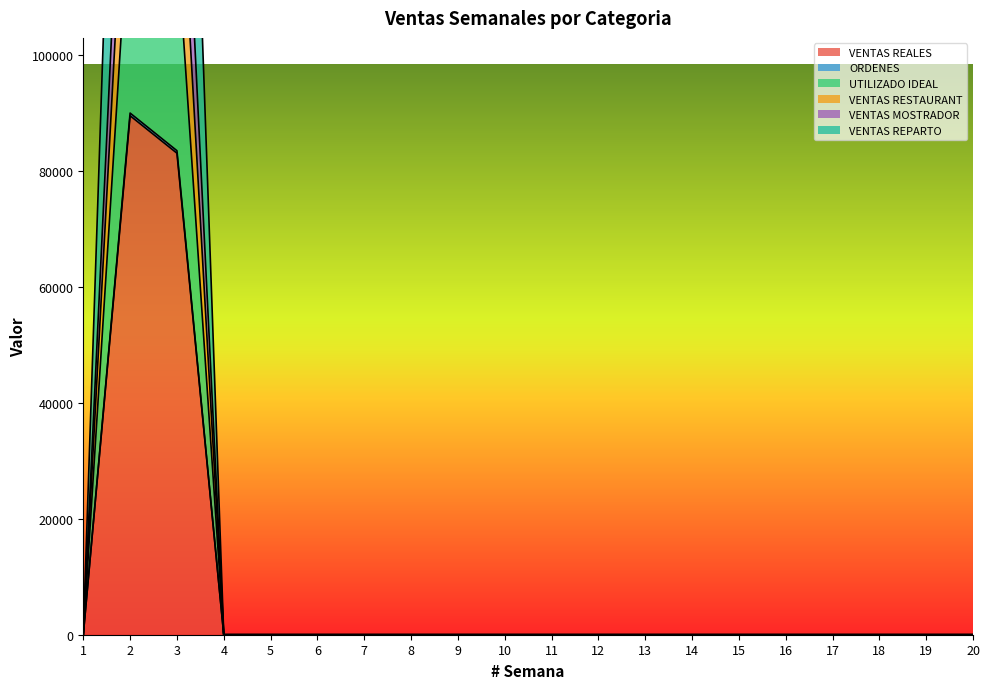

True or false: ORDENES and VENTAS MOSTRADOR intersect in this chart.

False